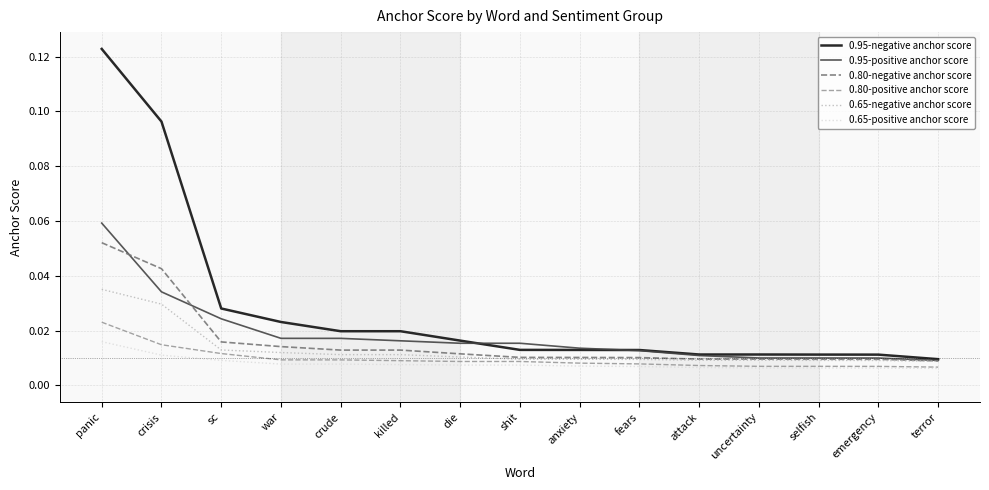

How many lines are shown in the chart?

6